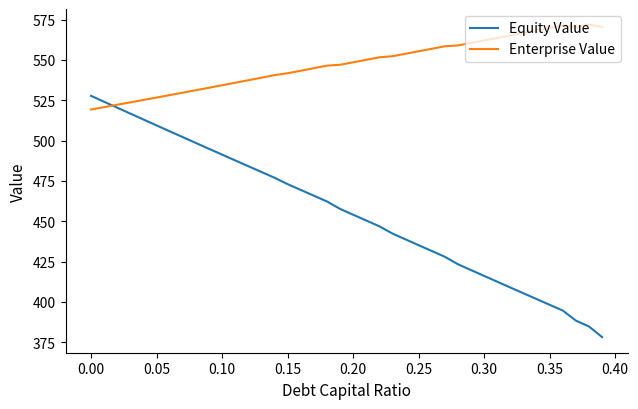

What is the sum of all Enterprise Value values?

21896.2